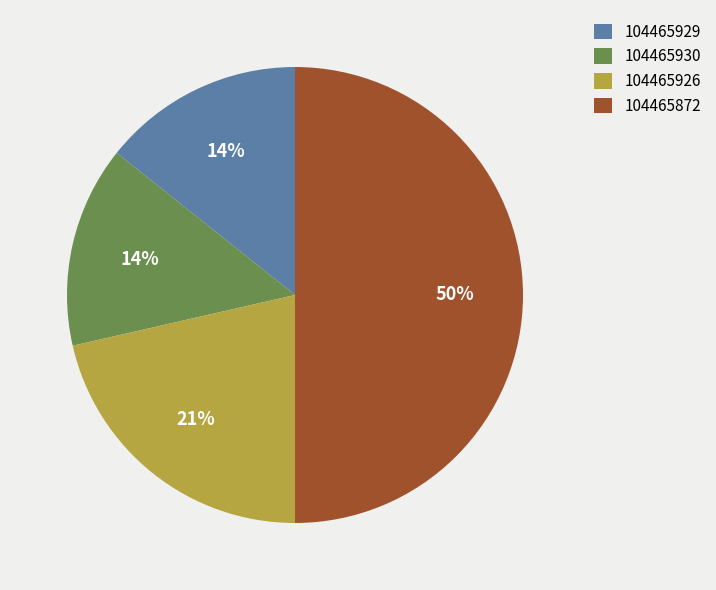

Count the number of slices in the pie.

4